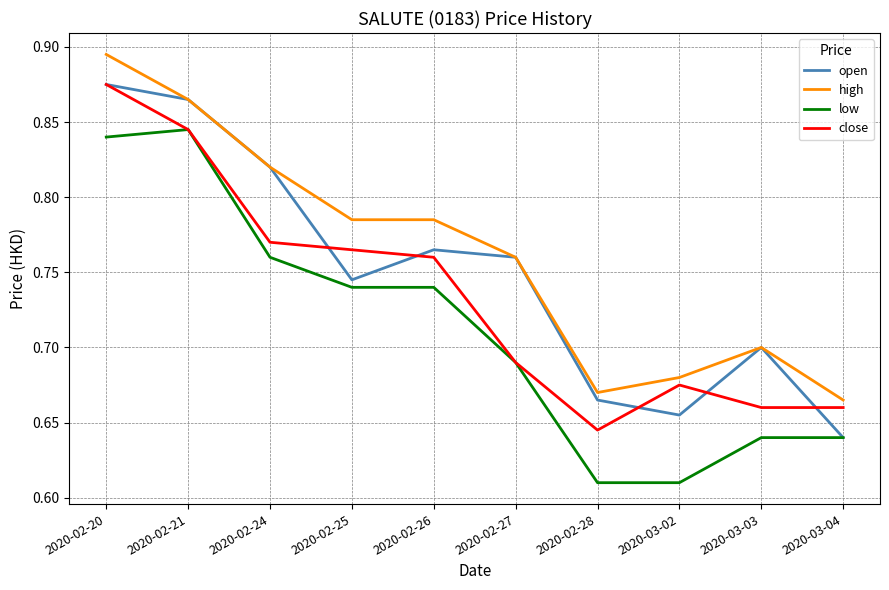

Does the chart display data point markers on the line(s)?

No